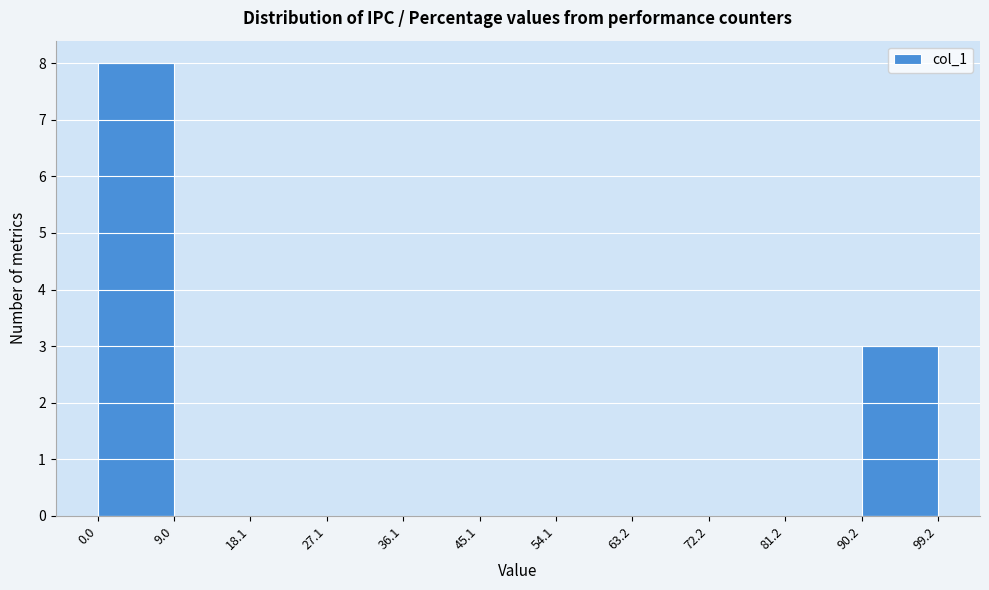

Reading left to right, list every bar in this chart as the range it spans on the x-axis followed by its height. The values are not printed on the chart, so give them approximately, as read against the axis.

0.0 to 9.0: 8
9.0 to 18.1: 0
18.1 to 27.1: 0
27.1 to 36.1: 0
36.1 to 45.1: 0
45.1 to 54.1: 0
54.1 to 63.2: 0
63.2 to 72.2: 0
72.2 to 81.2: 0
81.2 to 90.2: 0
90.2 to 99.2: 3